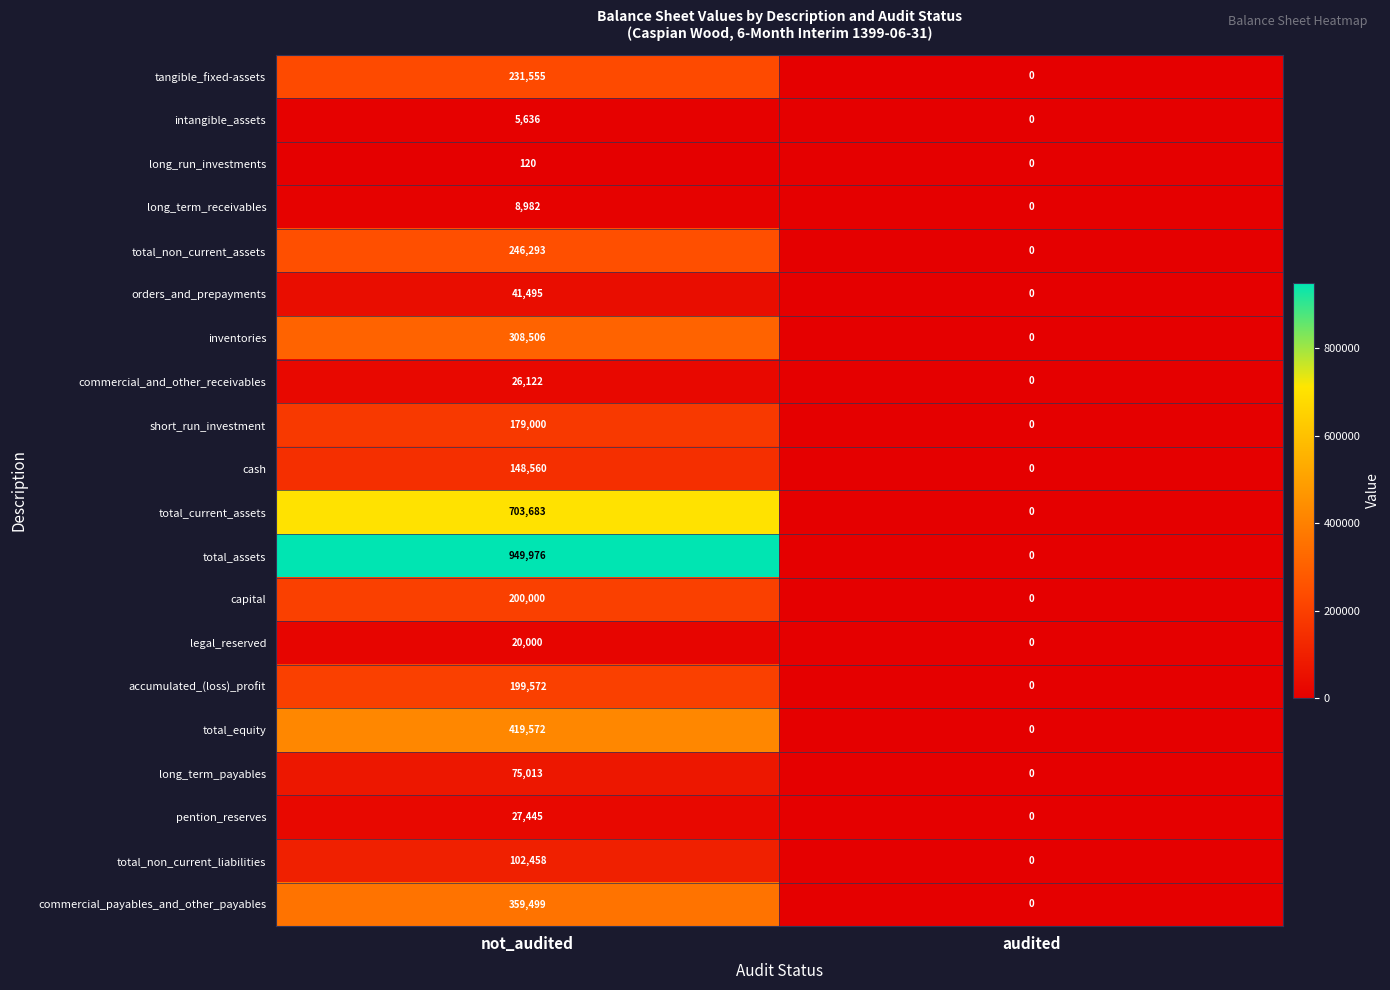

What is the sum of all total_assets values?

949976